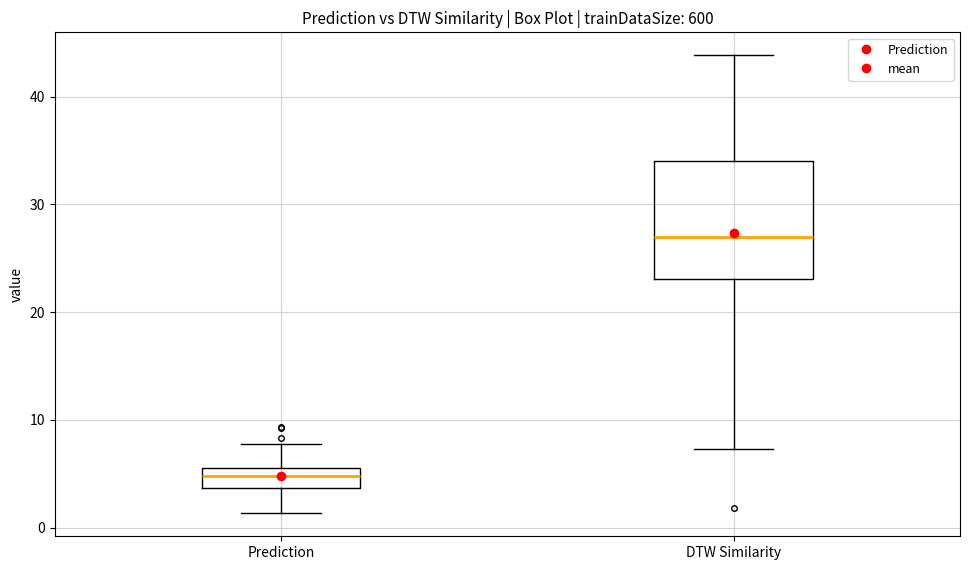

Which box has the highest median line?

DTW Similarity